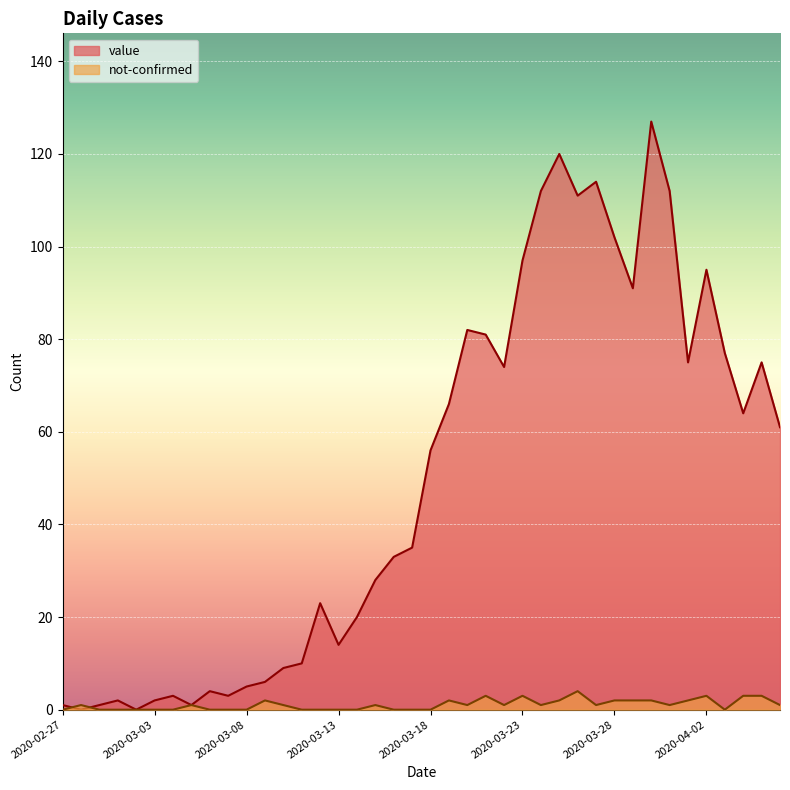

List the series in order of their overall mean, lowest first.

not-confirmed, value